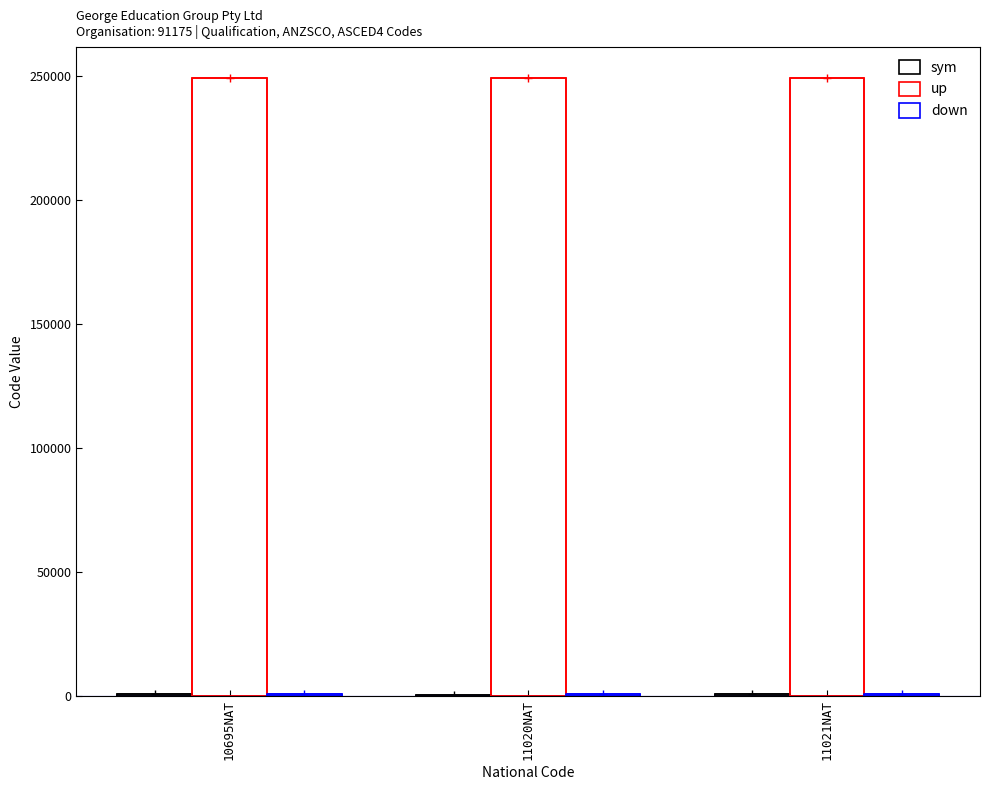

What is the difference between the highest and lowest values at 11021NAT?

248800